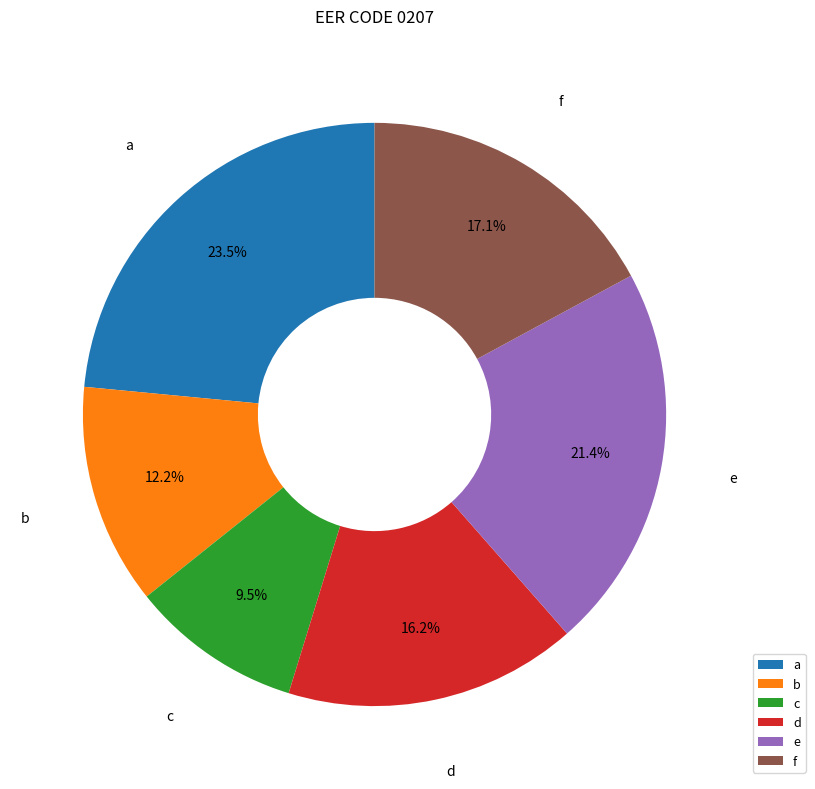

How many slices are in this pie chart?

6